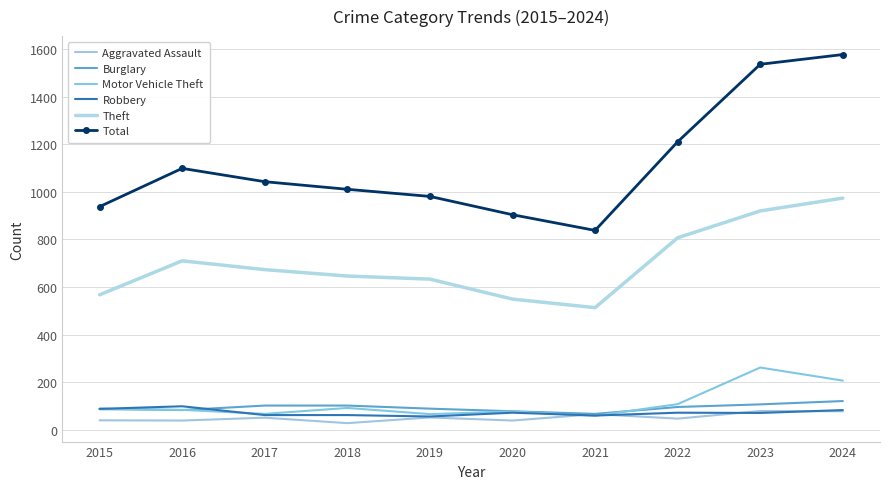

In Aggravated Assault, how many points are higher than both neighbors (excluding endpoints)?

4